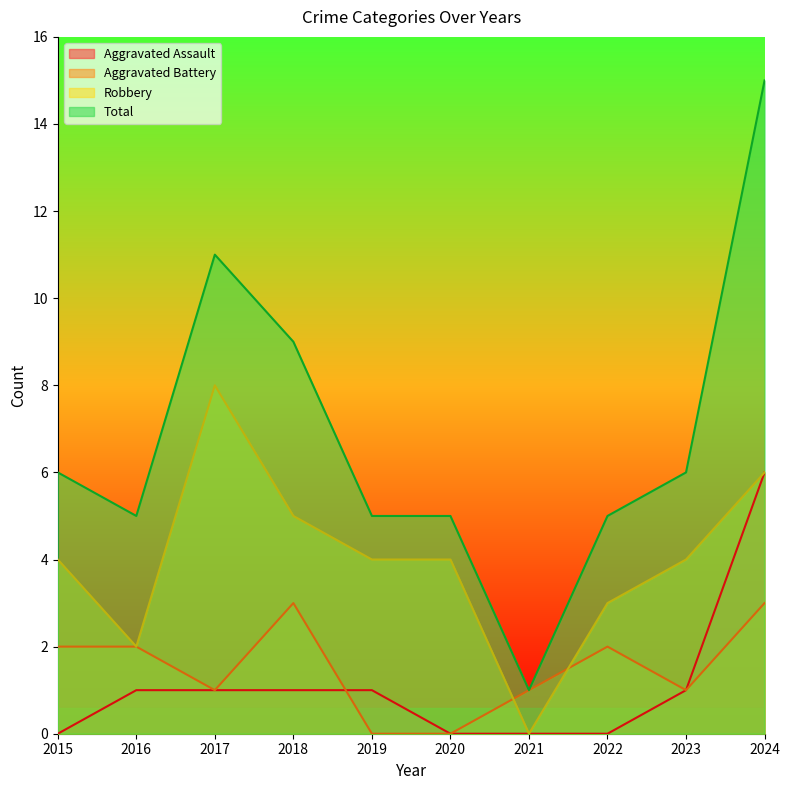

How many interior local valleys does the Aggravated Battery series have?

2